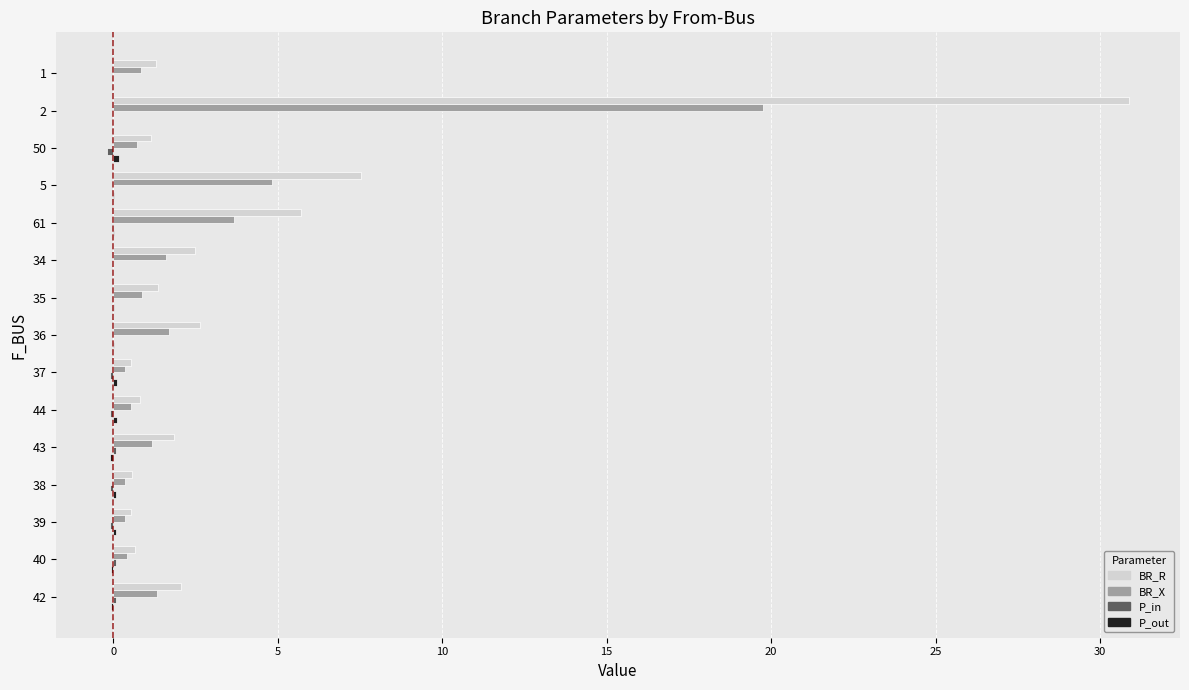

Count the number of data series in this chart.

4